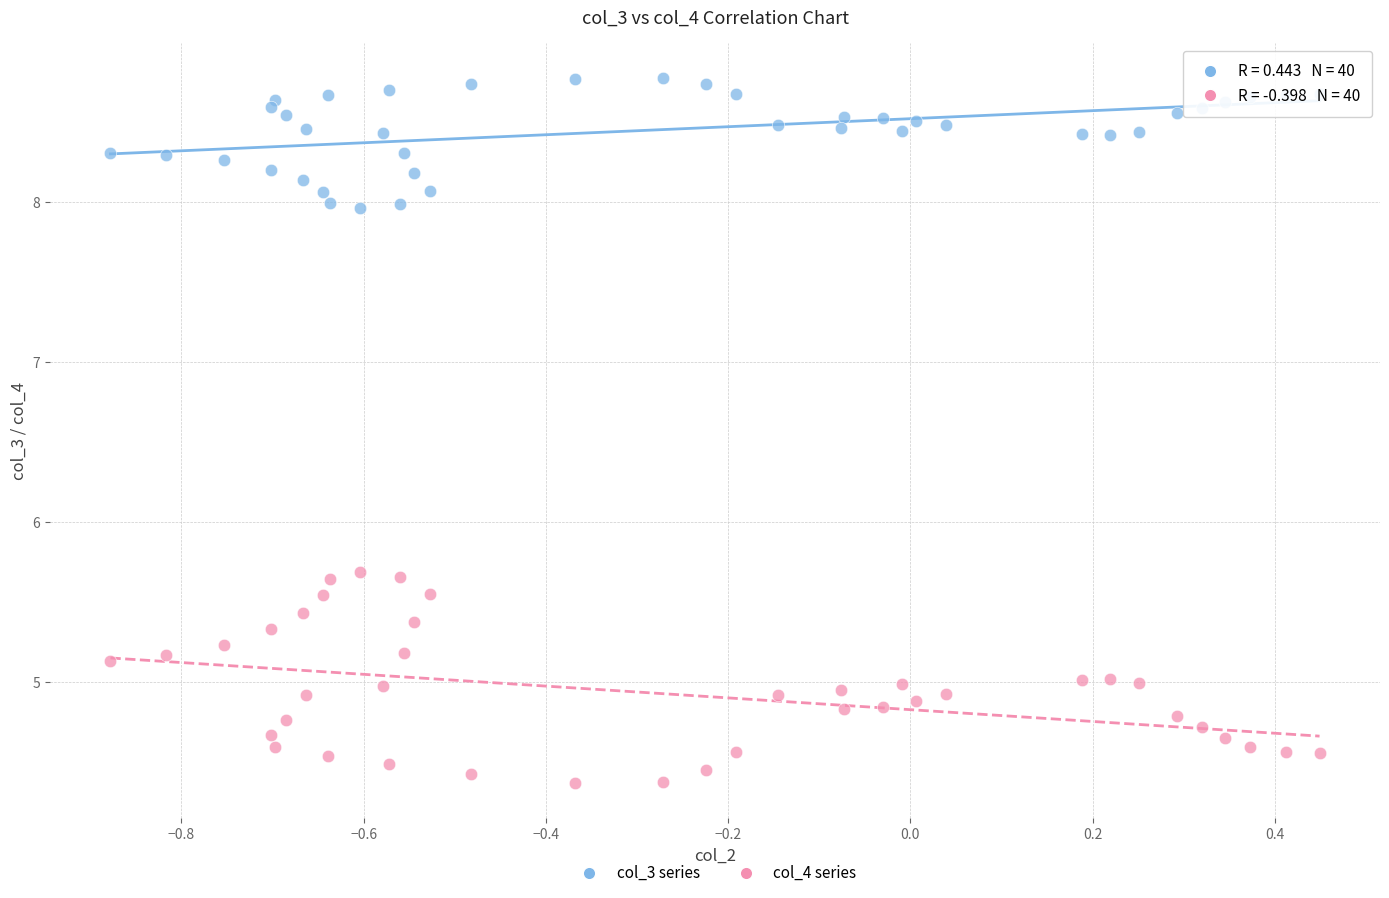

Which series has the widest spread of Y values?

col_4 series